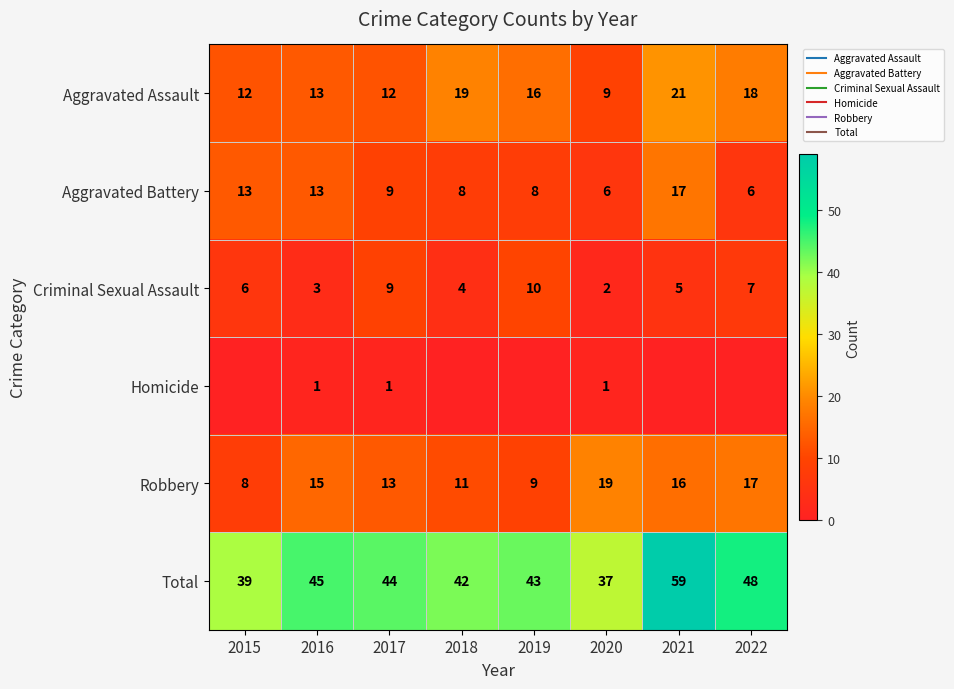

Which label corresponds to the smallest value in the chart?

2015